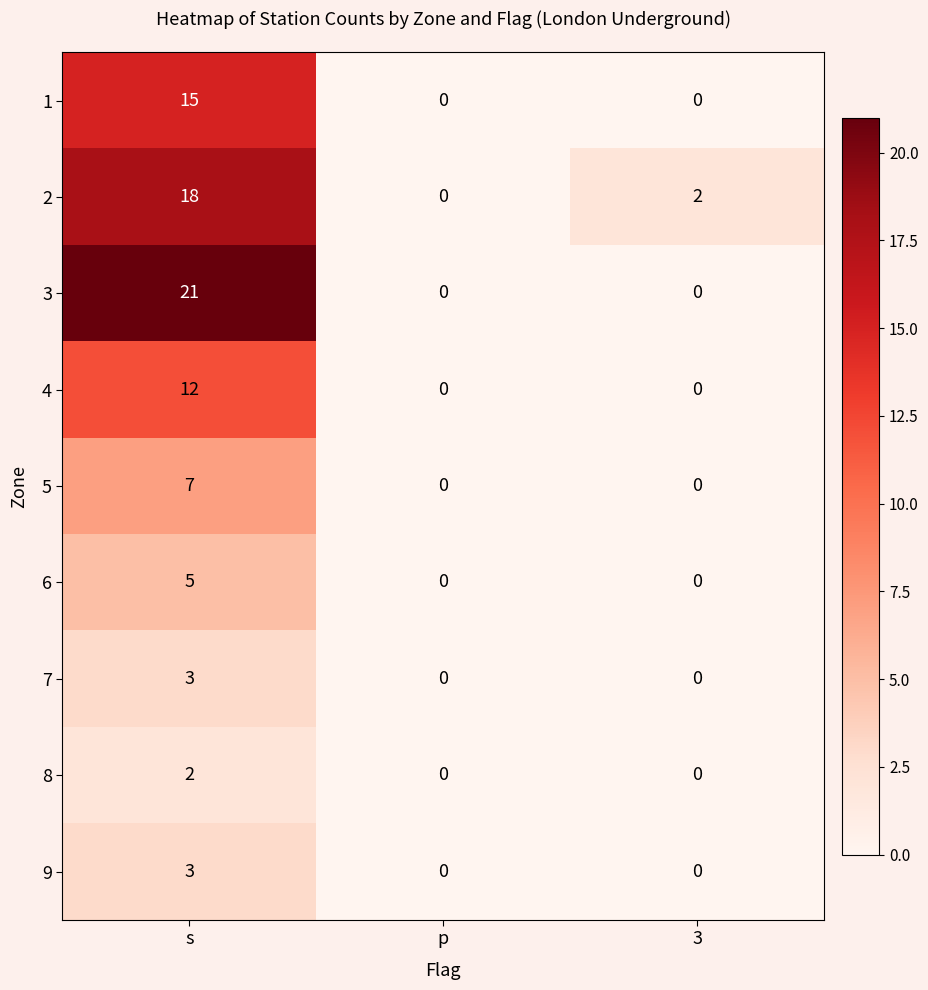

Which category has the highest value across all series?

s